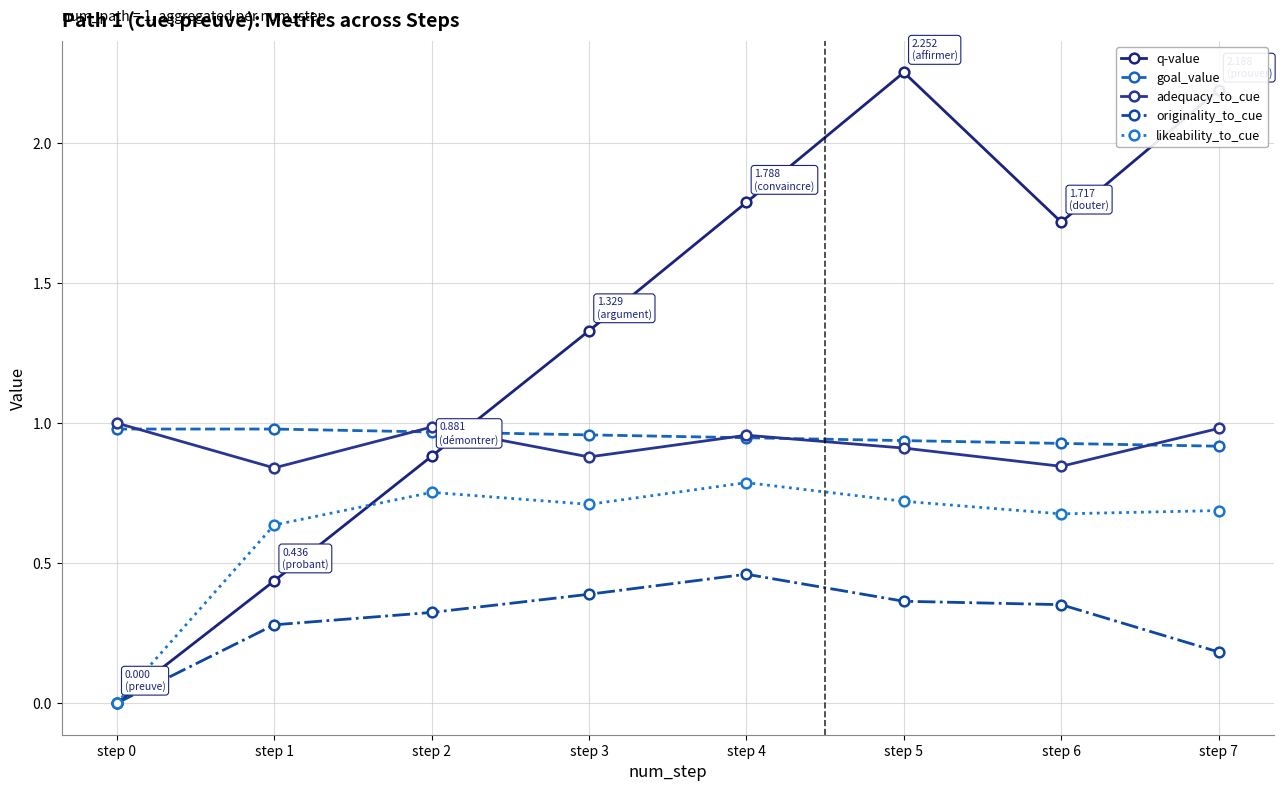

What is the total value across all series at step 5?

5.2